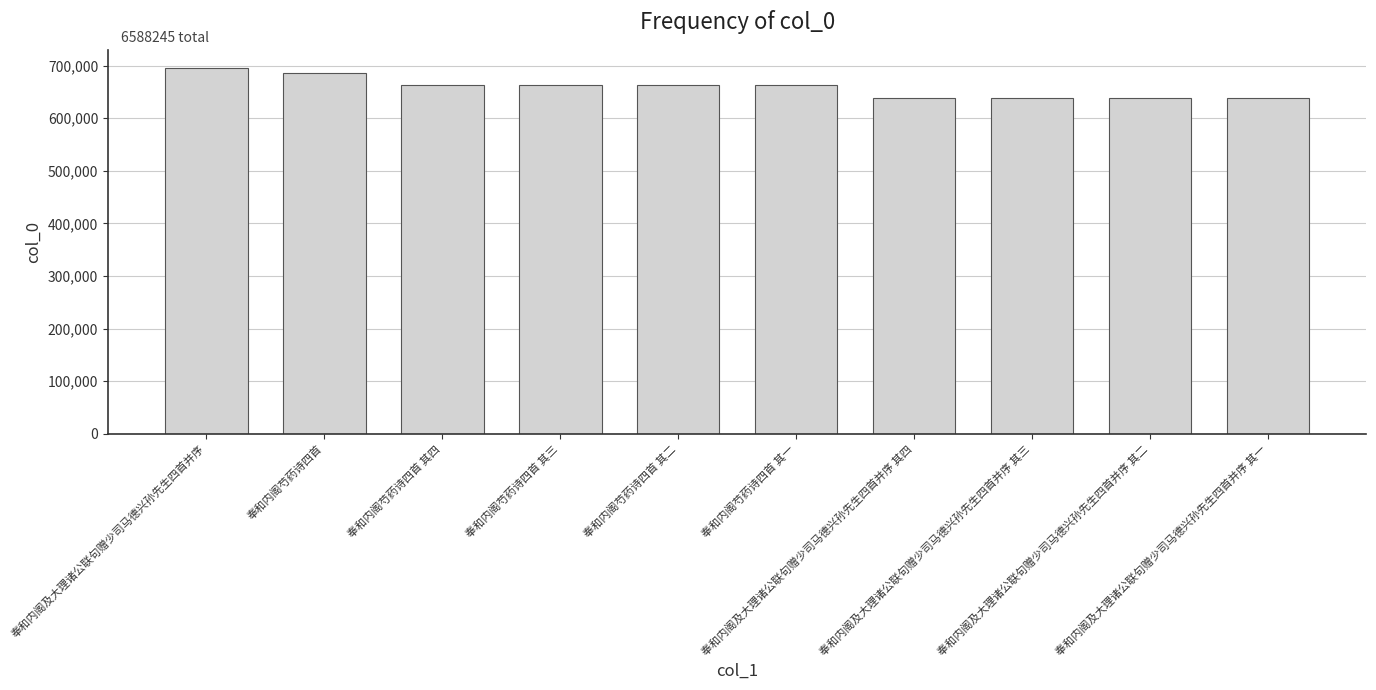

What is the maximum value shown in the chart?

695326